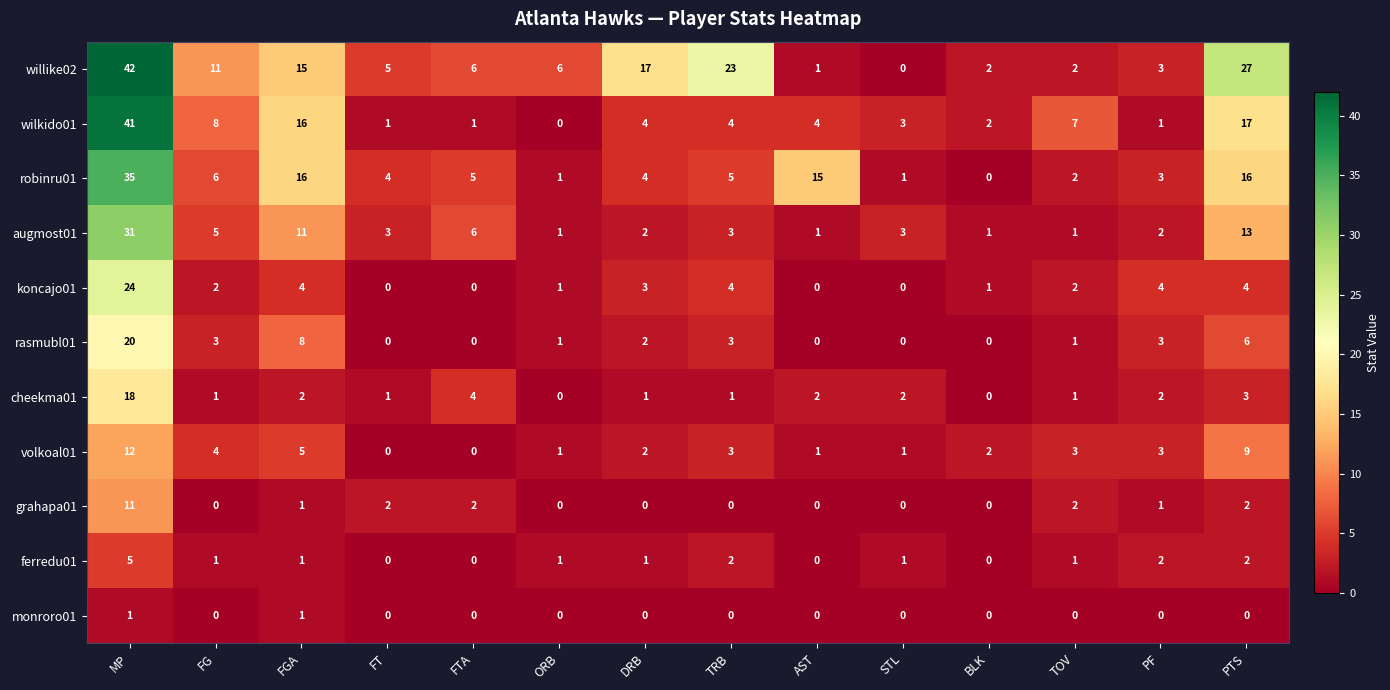

What value does the robinru01 series have at AST, to the nearest 10?

20